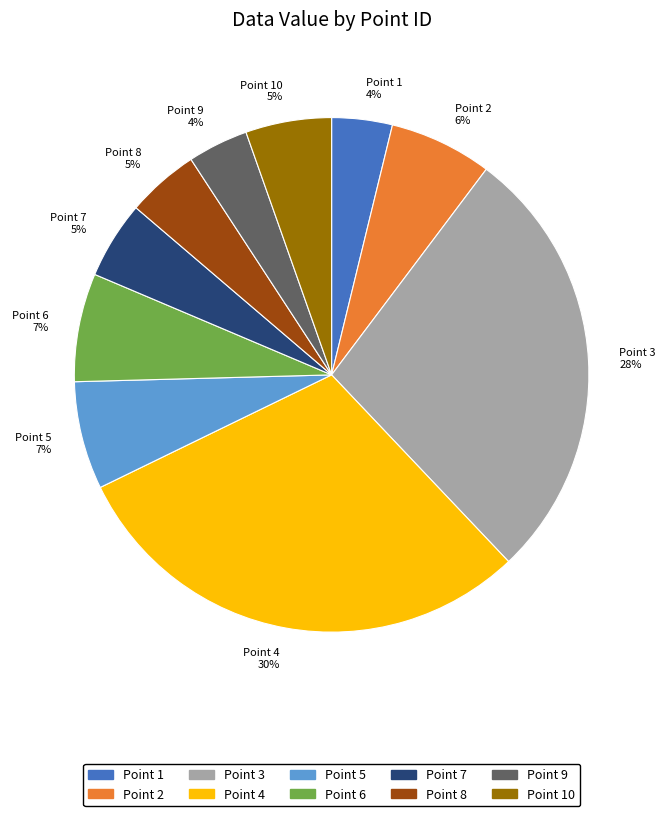

Between Point 8 5% and Point 4 30%, which is larger?

Point 4 30%